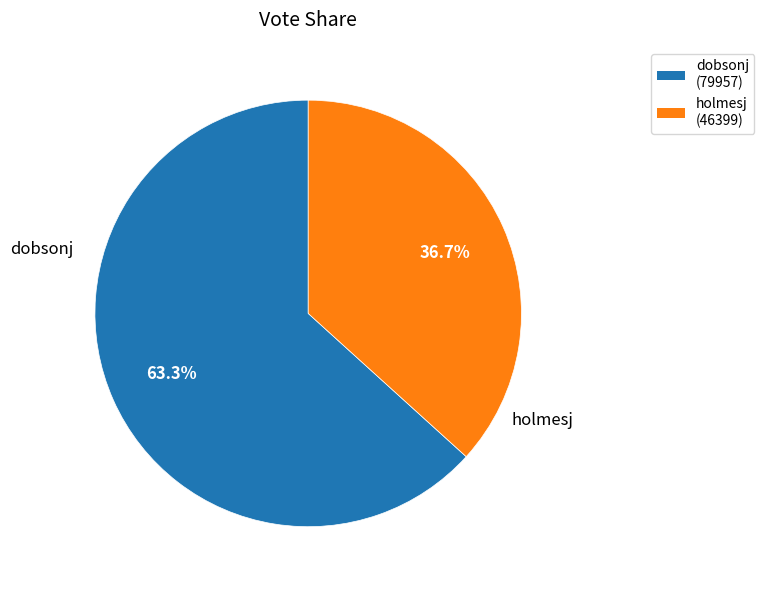

How many slices are in this pie chart?

2